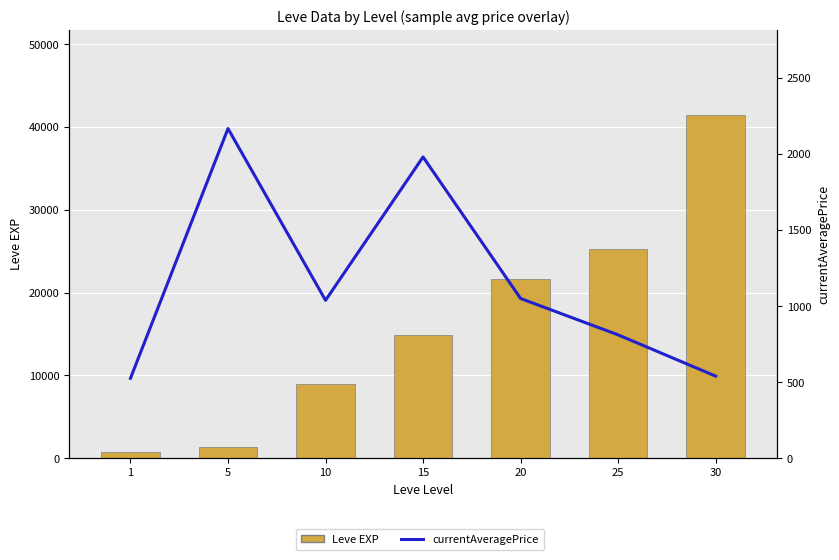

Which has a higher value, 10 or 25?

25